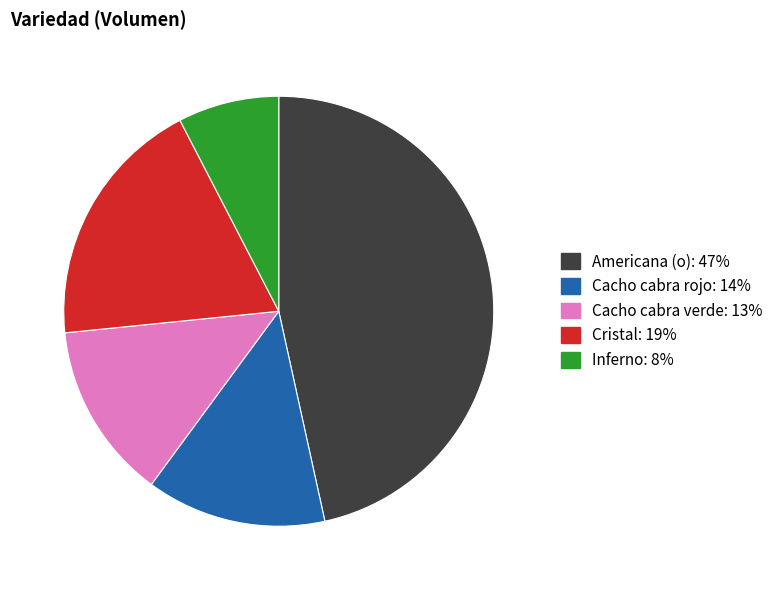

Does any single category account for the majority?

No